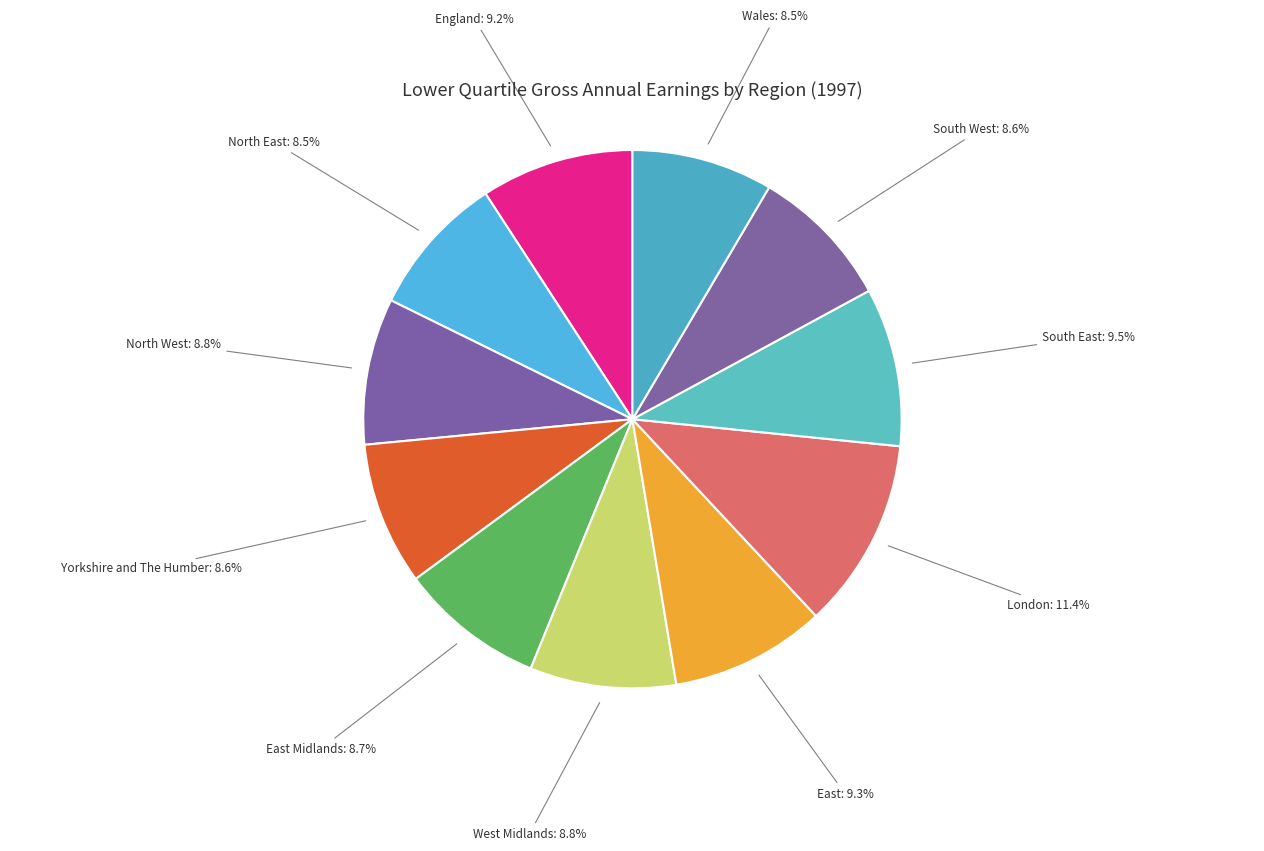

To the nearest percent, what percentage of the pie is West Midlands?

9%